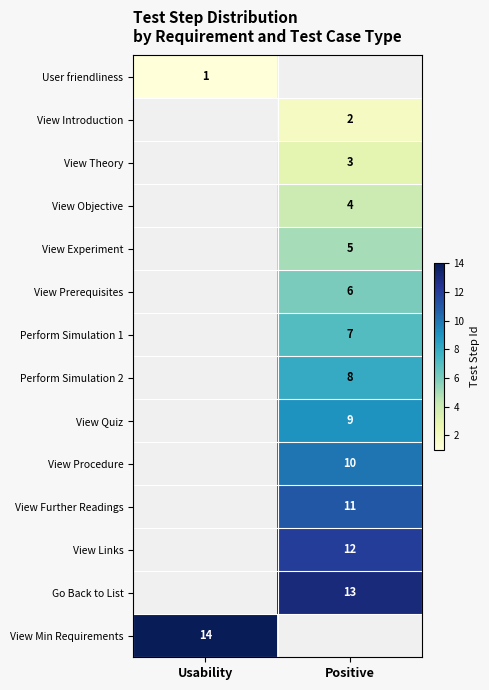

True or false: View Experiment has a value of 7 at Positive.

False